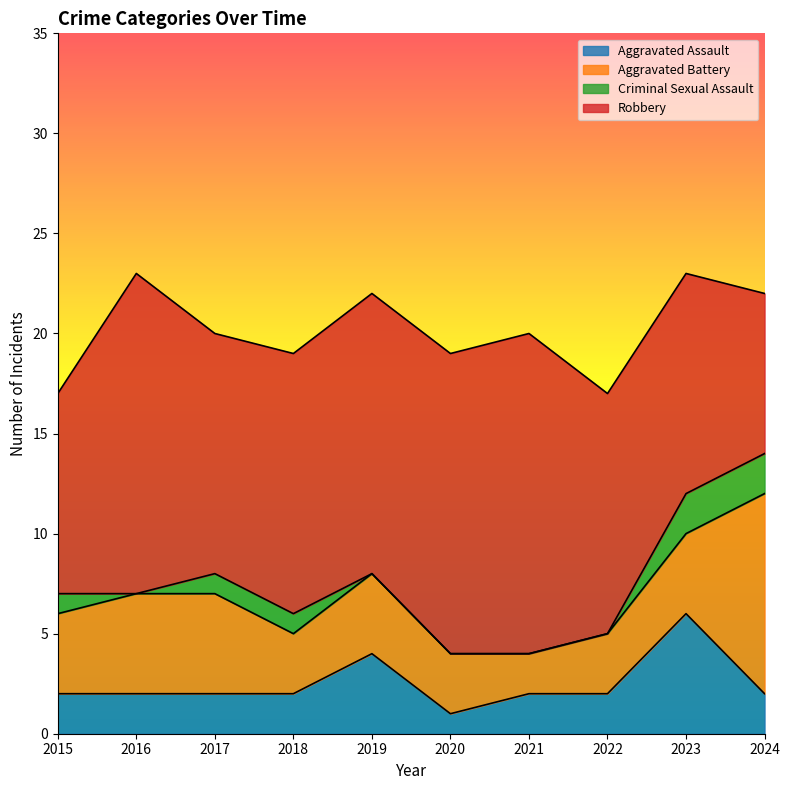

Where is the first local minimum for Aggravated Battery?

2018